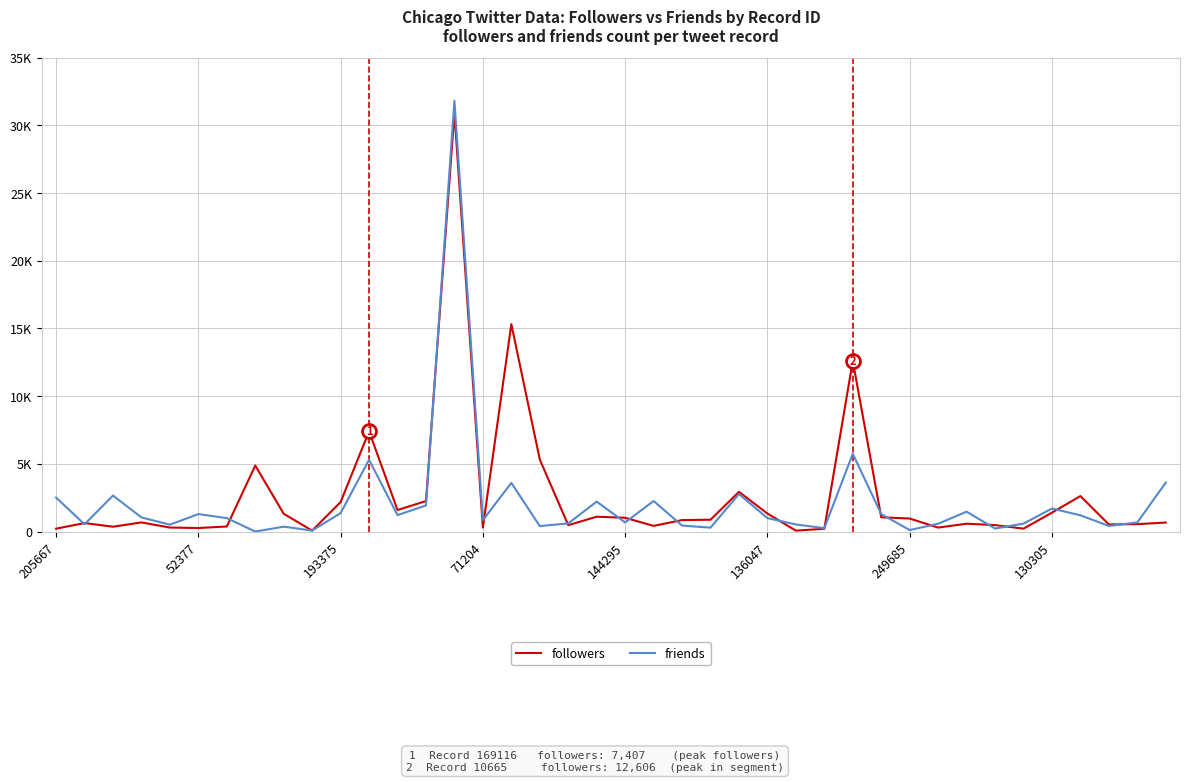

What are all the series names shown in the legend?

followers, friends